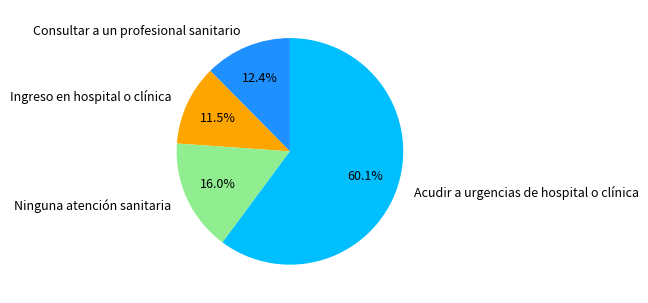

Does Ingreso en hospital o clínica represent more than half of the total?

No